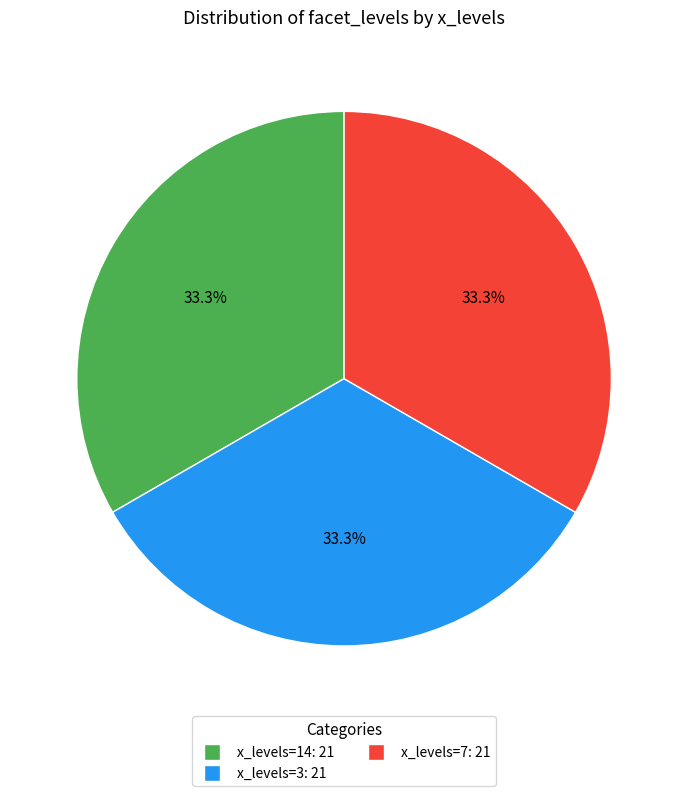

Does any single category account for the majority?

No